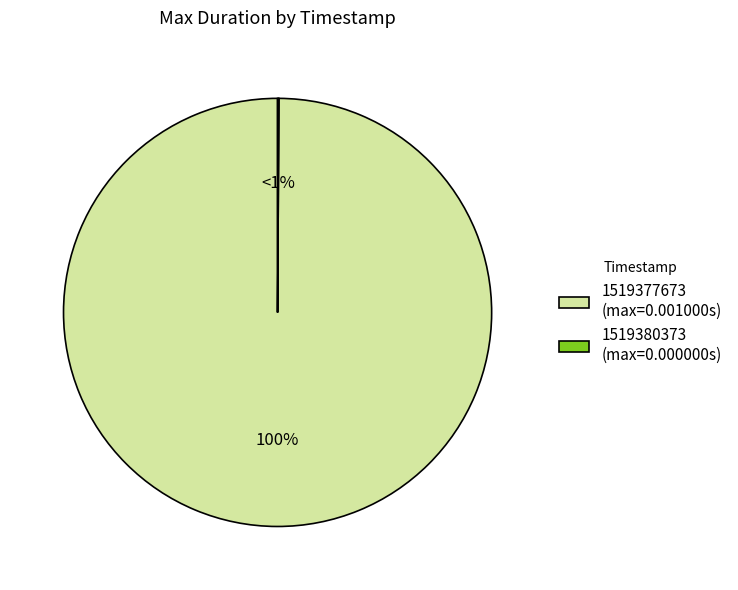

Rank the categories by value from lowest to highest.

1519380373, 1519377673